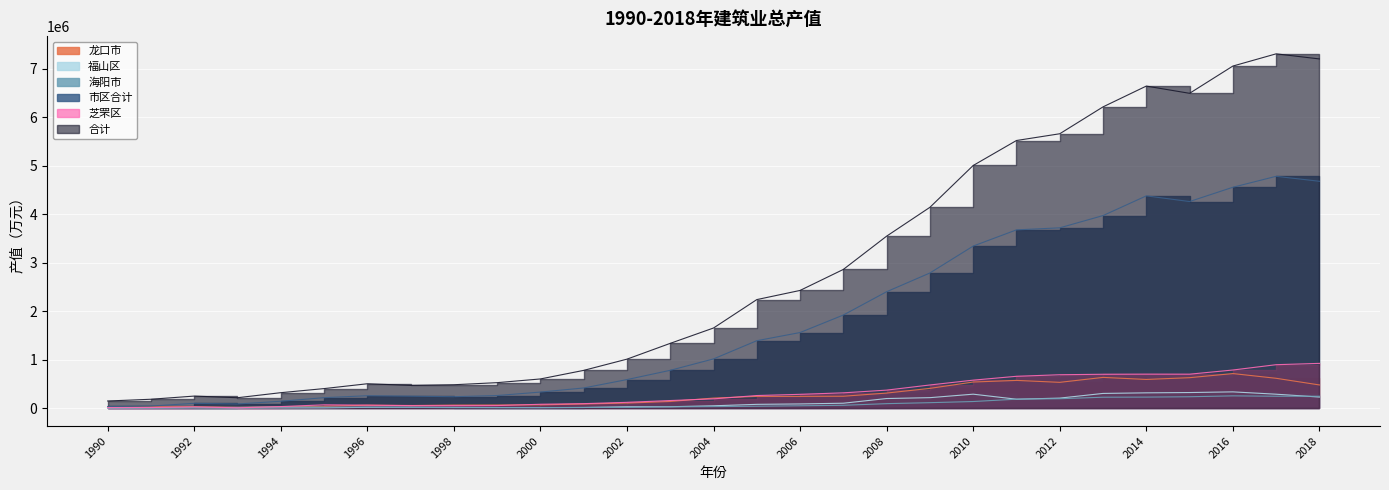

True or false: 福山区 and 市区合计 cross at least once.

False